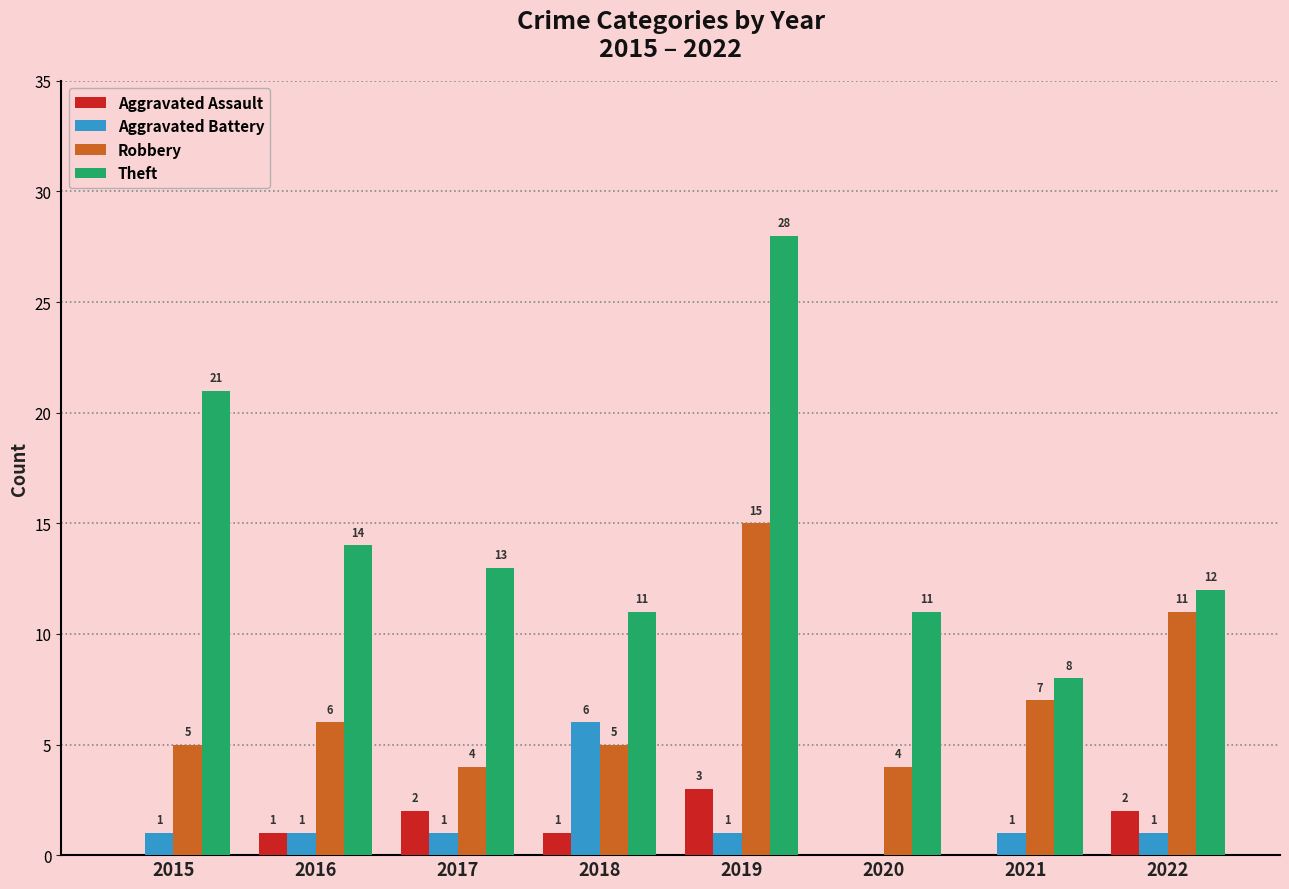

At which category does the chart reach its peak across all series?

2019